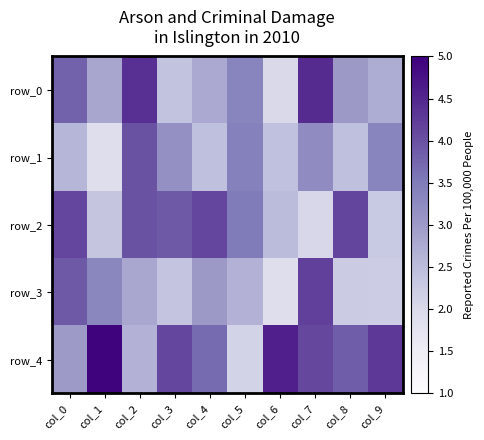

What is the difference between the highest and lowest values at col_0?

1.5